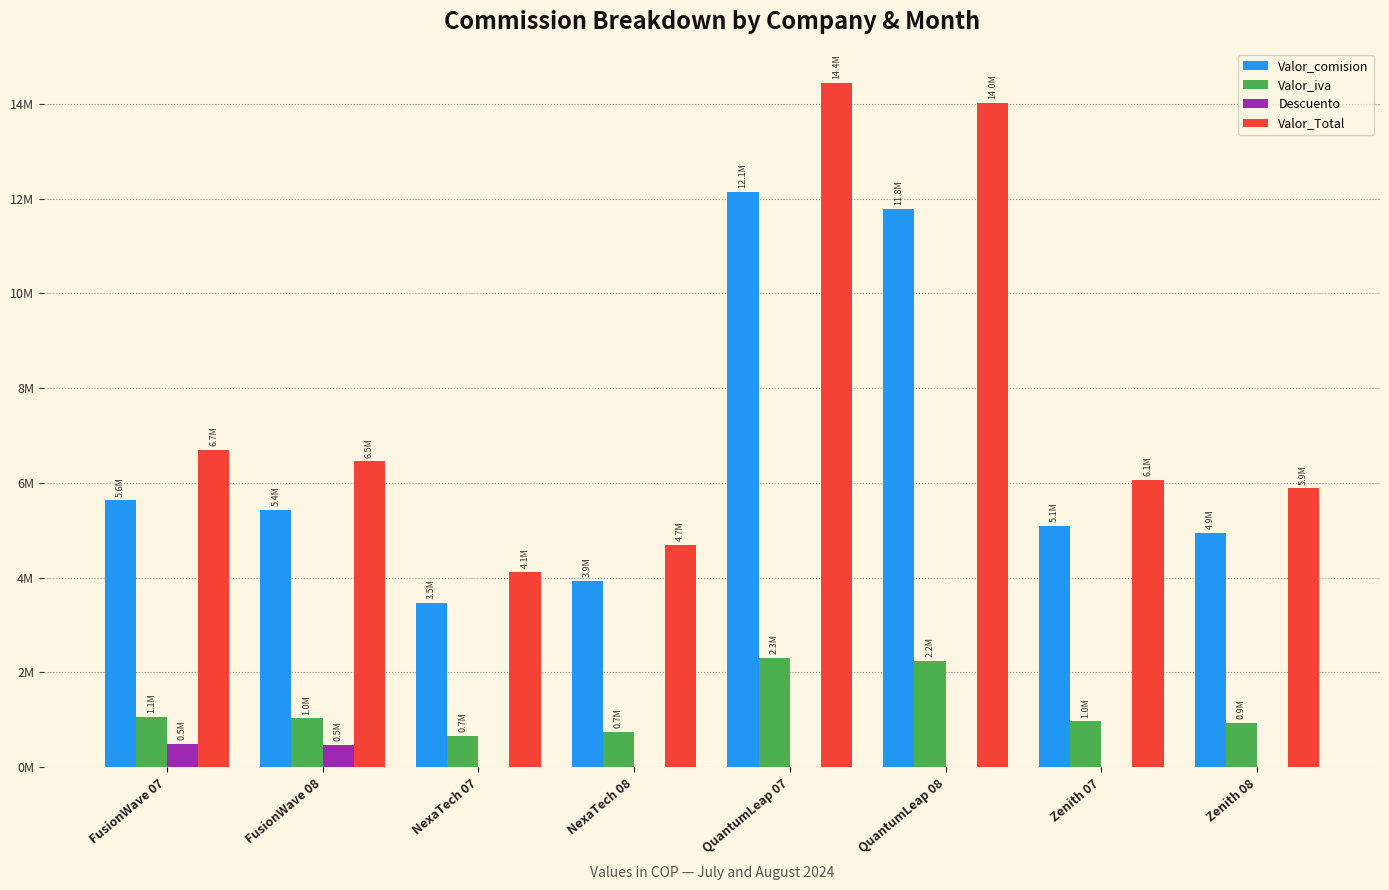

What are all the series names shown in the legend?

Valor_comision, Valor_iva, Descuento, Valor_Total